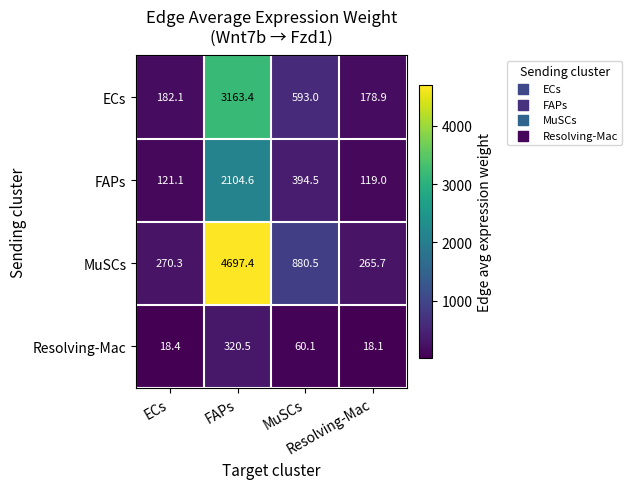

Between FAPs and MuSCs, which series saw the biggest shift?

MuSCs